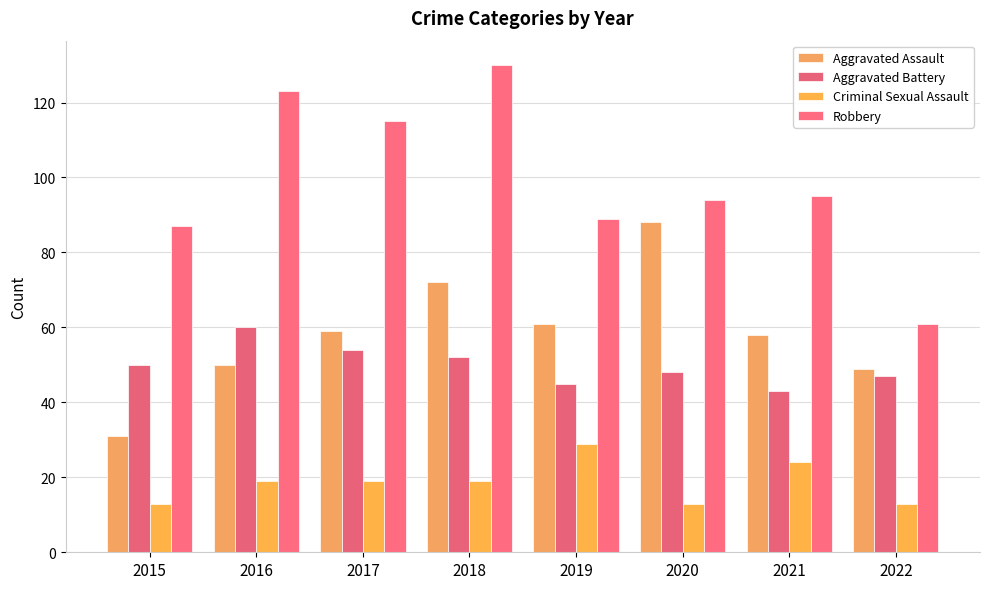

Where is Robbery nearest to the value 95?

2021